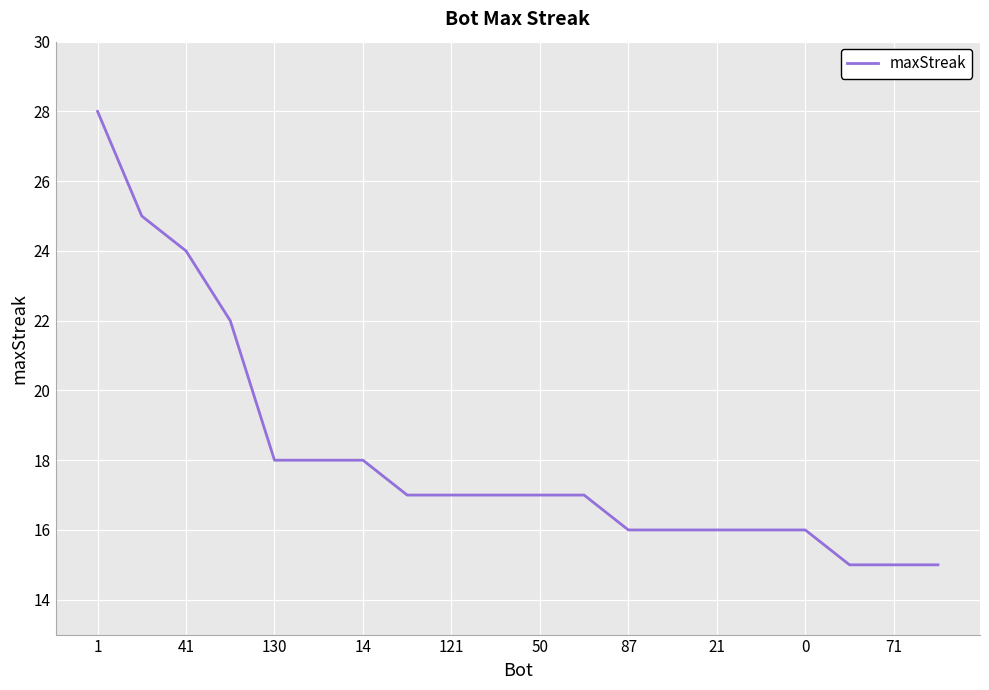

What is the smallest value displayed?

15